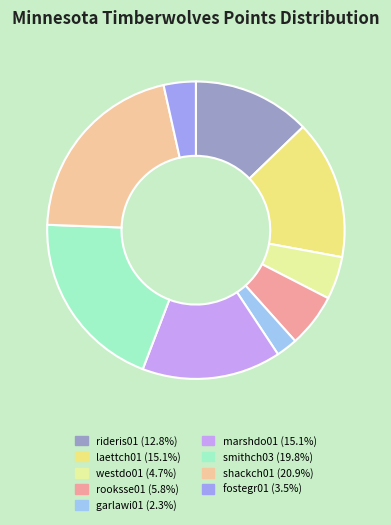

What percentage is the rideris01 slice, to the nearest percent?

13%